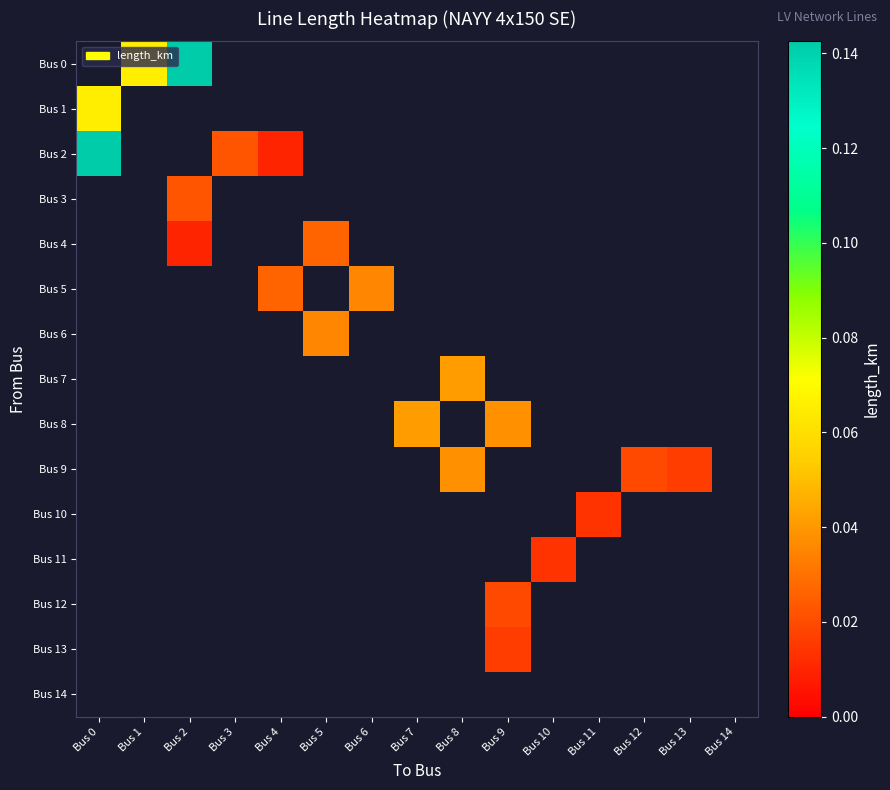

Is the value of Bus 11 at Bus 2 greater than the value of Bus 6 at Bus 13?

No